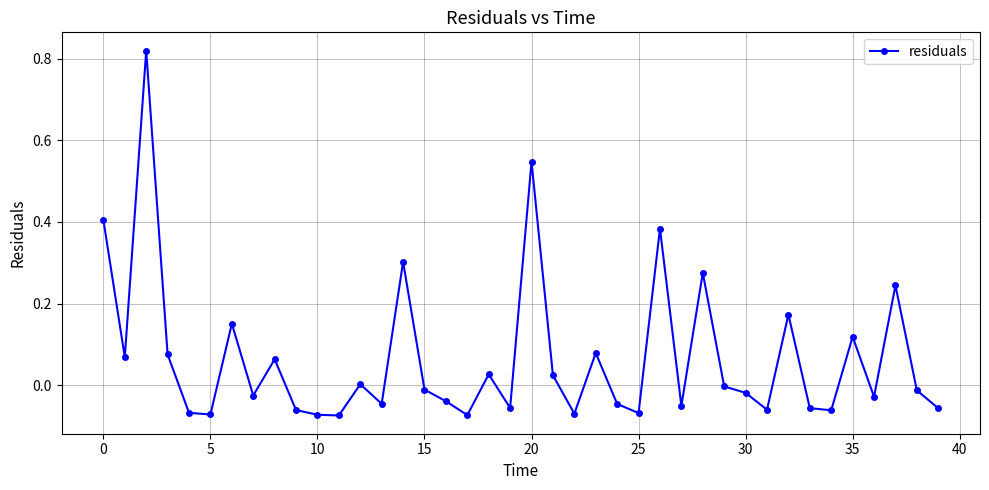

What is the sum of all values?

2.6